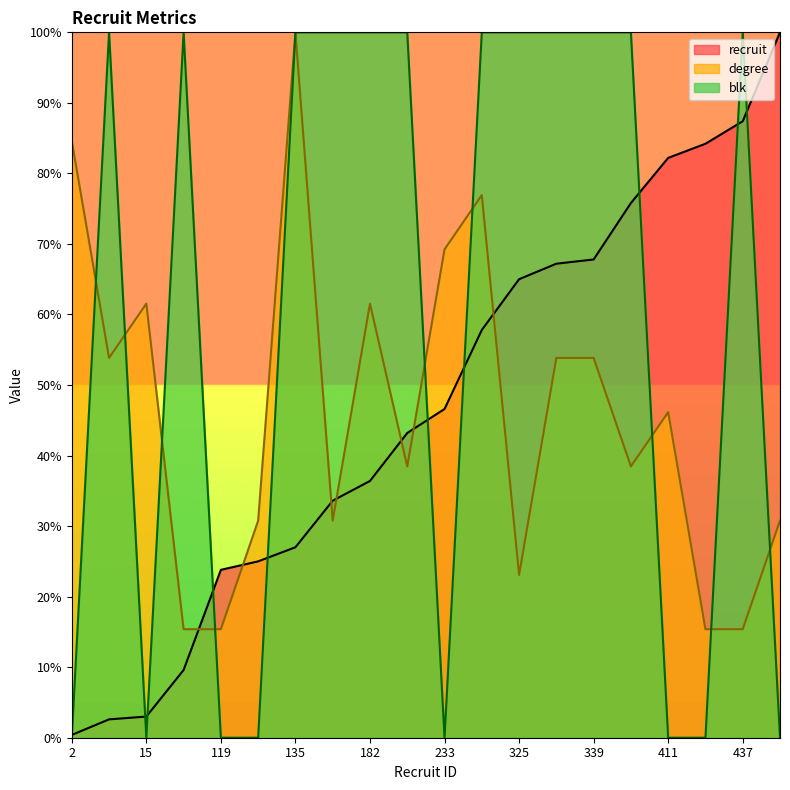

At which label is degree closest to 57?

13